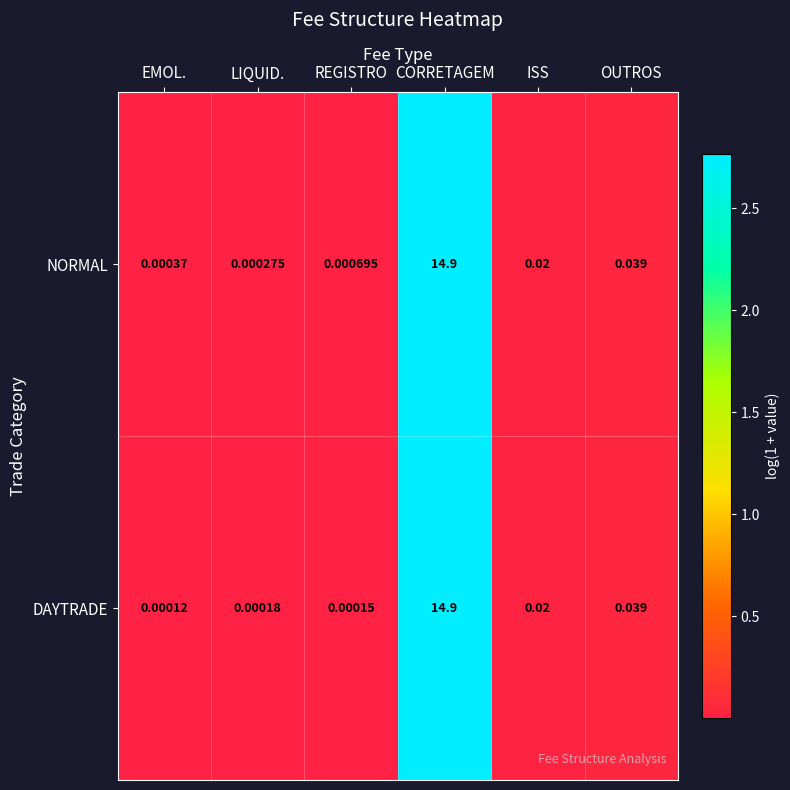

At which label is NORMAL closest to 7?

OUTROS